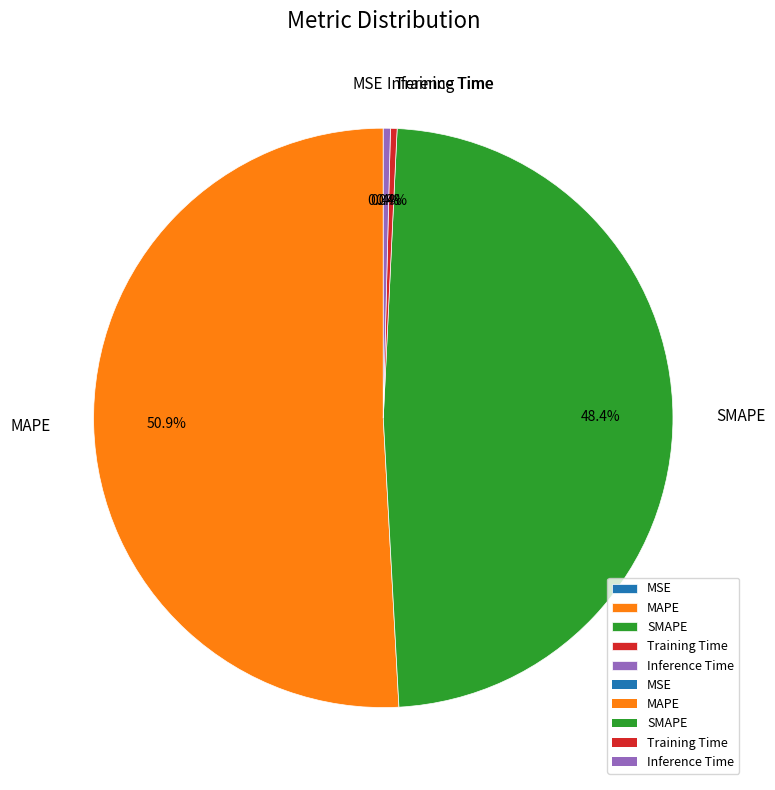

To the nearest percent, what is the average slice percentage?

20%